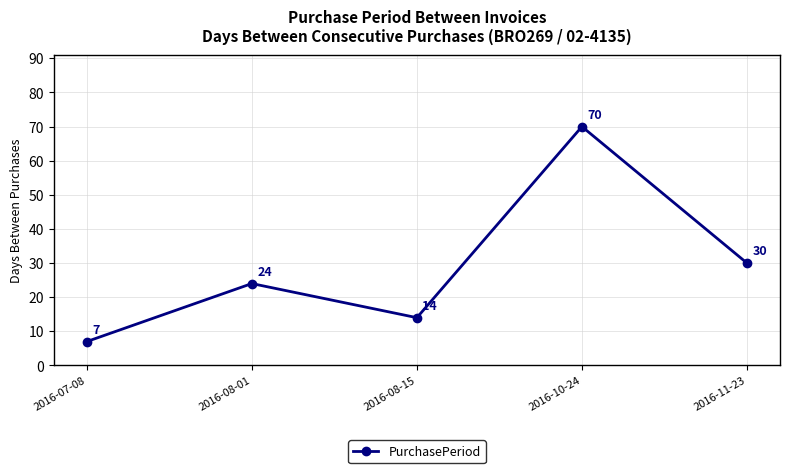

How many points are higher than both their immediate neighbors (excluding endpoints)?

2